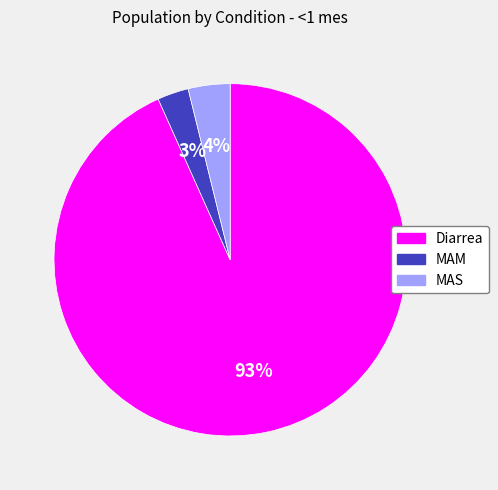

Which category has the smallest portion of the pie?

MAM